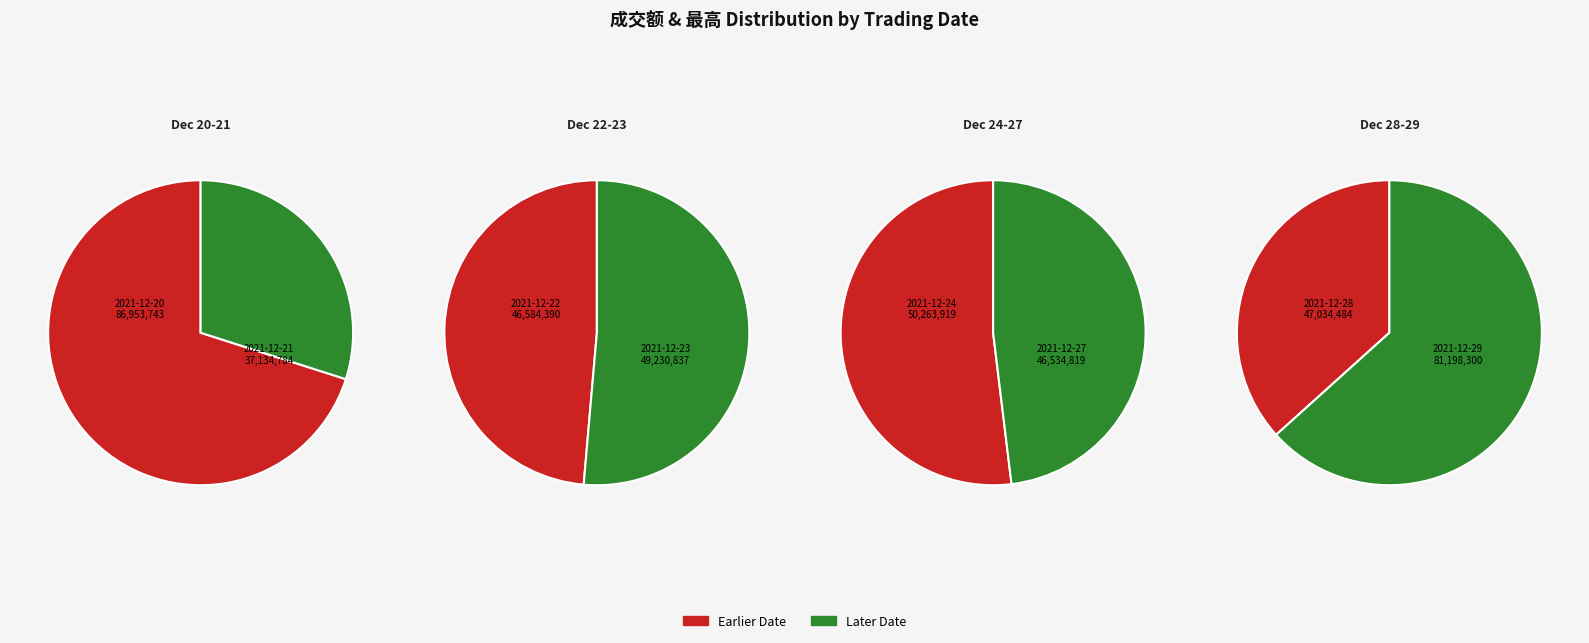

True or false: 2021-12-29 accounts for 33% of the total.

False